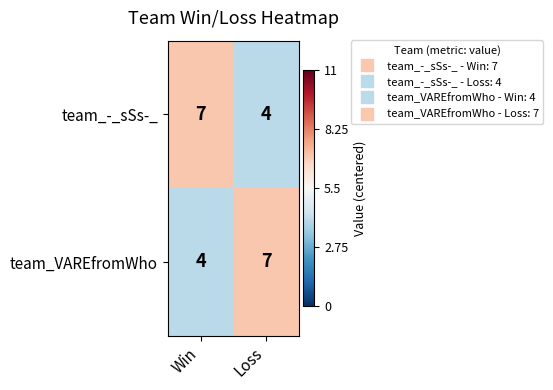

How many data points does each series have?

2